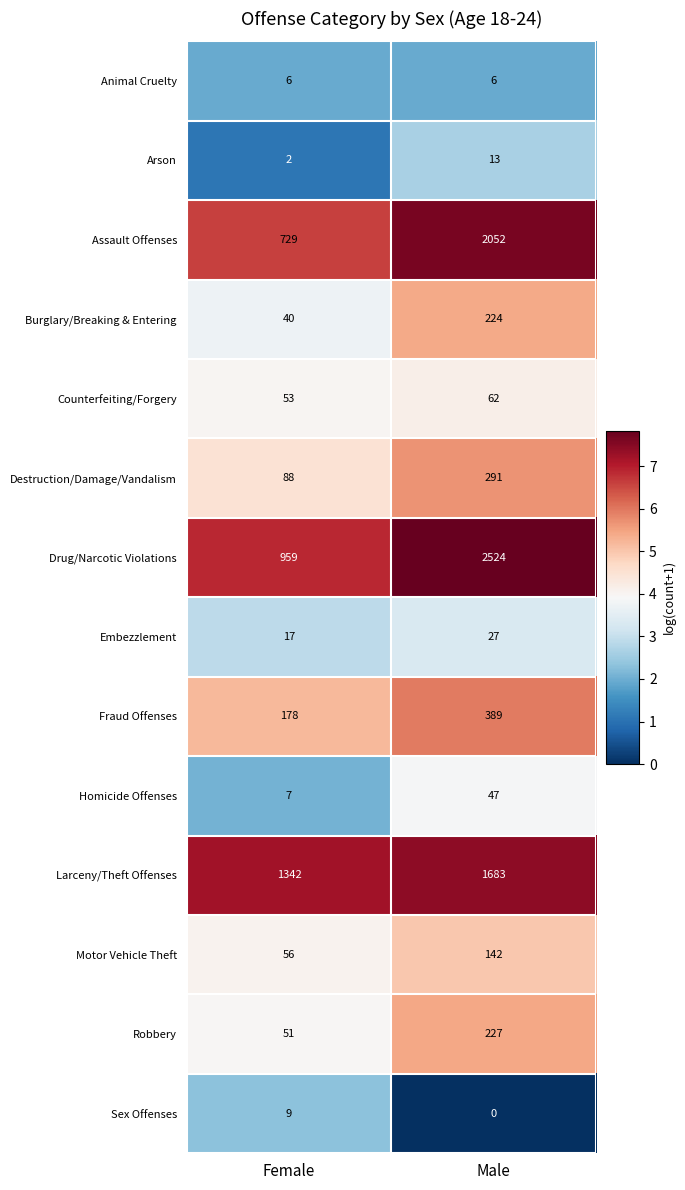

The value of Arson at Female is 1. True or false?

False